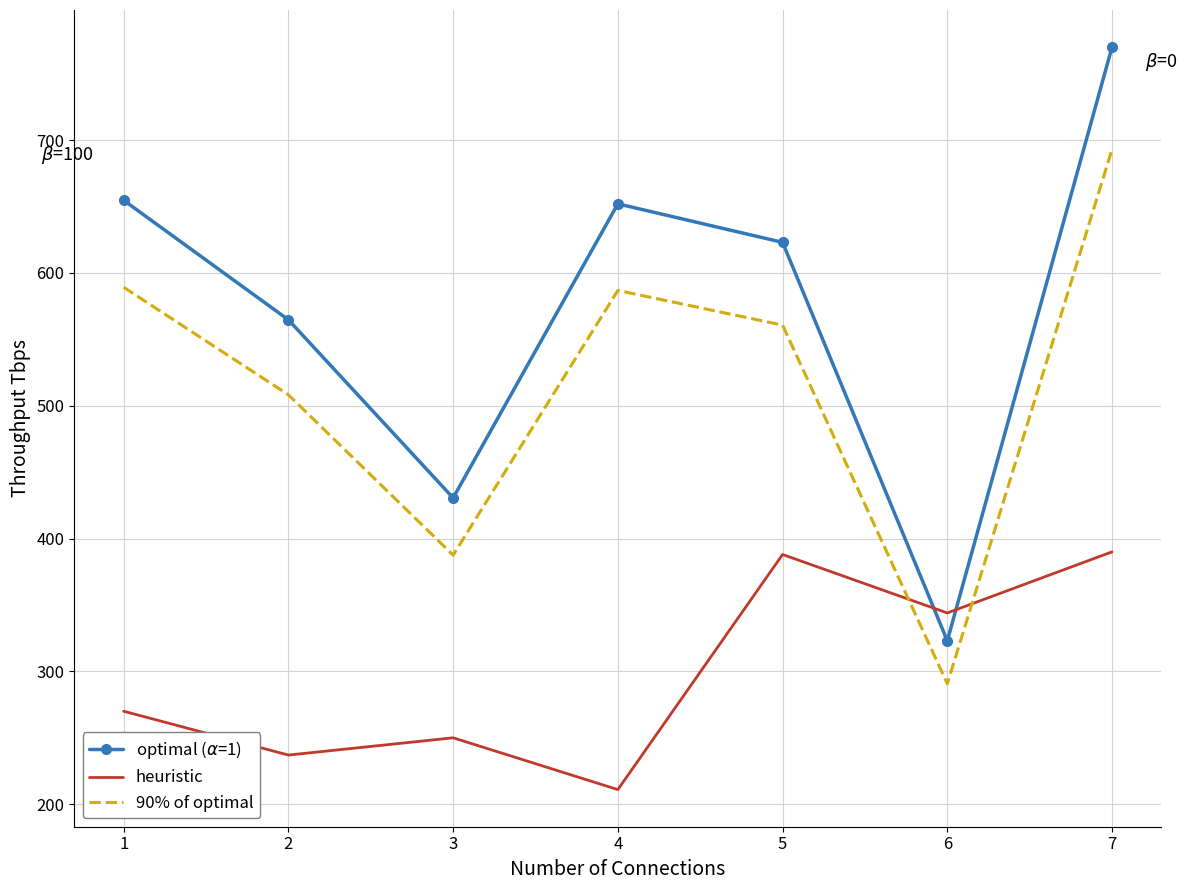

At which category is the sum across all series the highest?

7